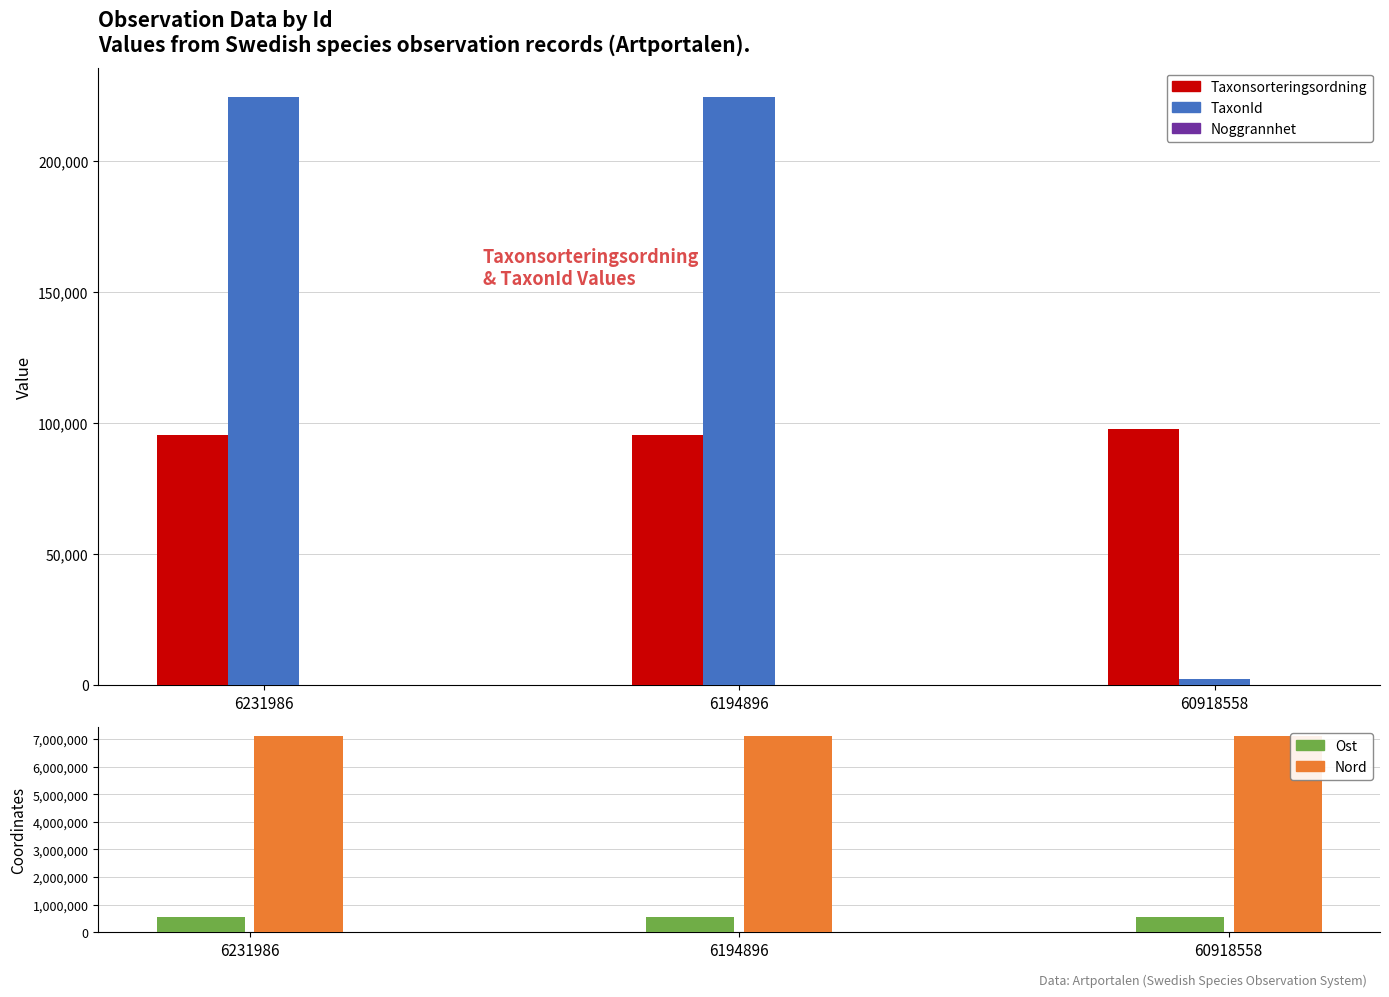

The value of Noggrannhet at 6231986 is 15. True or false?

False